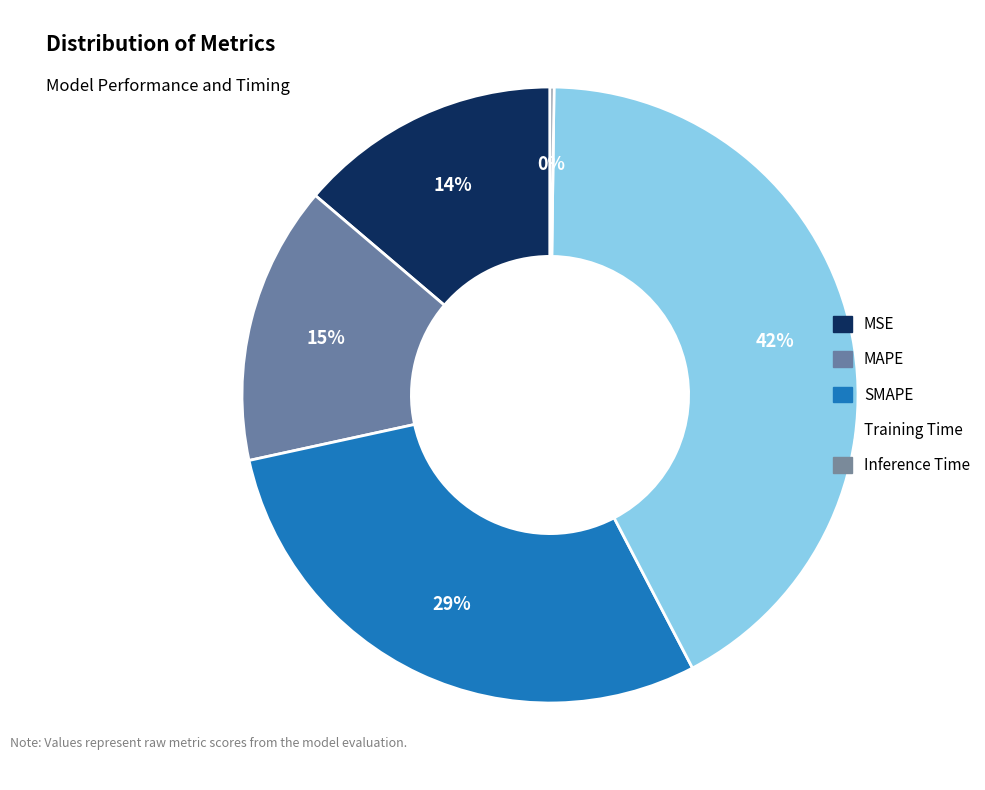

Does Inference Time account for over 50% of the chart?

No